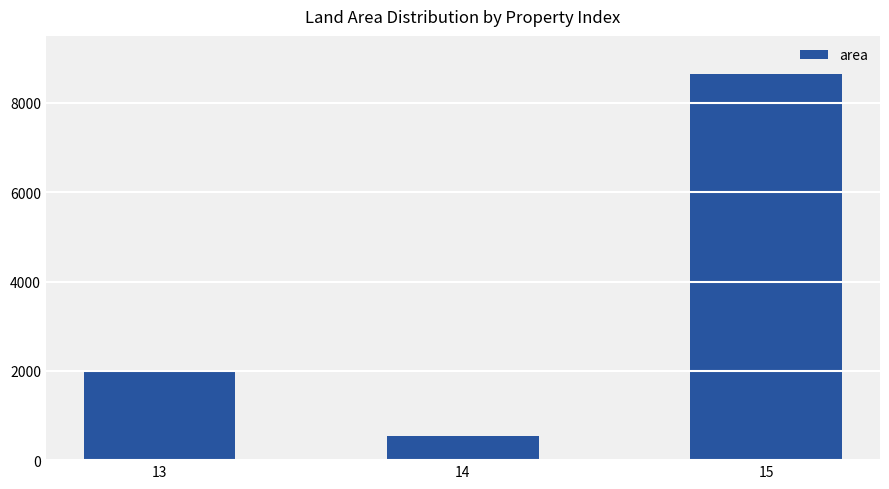

What is the sum of the values at 15 and 13?

10673.5